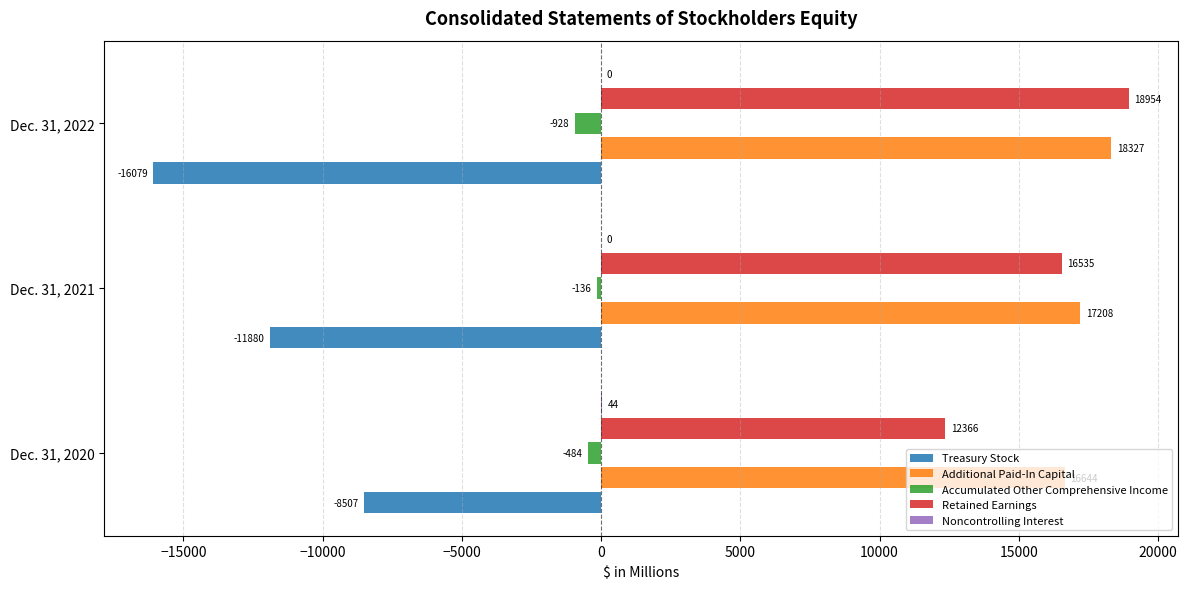

The value of Additional Paid-In Capital at Dec. 31, 2022 is 32460. True or false?

False